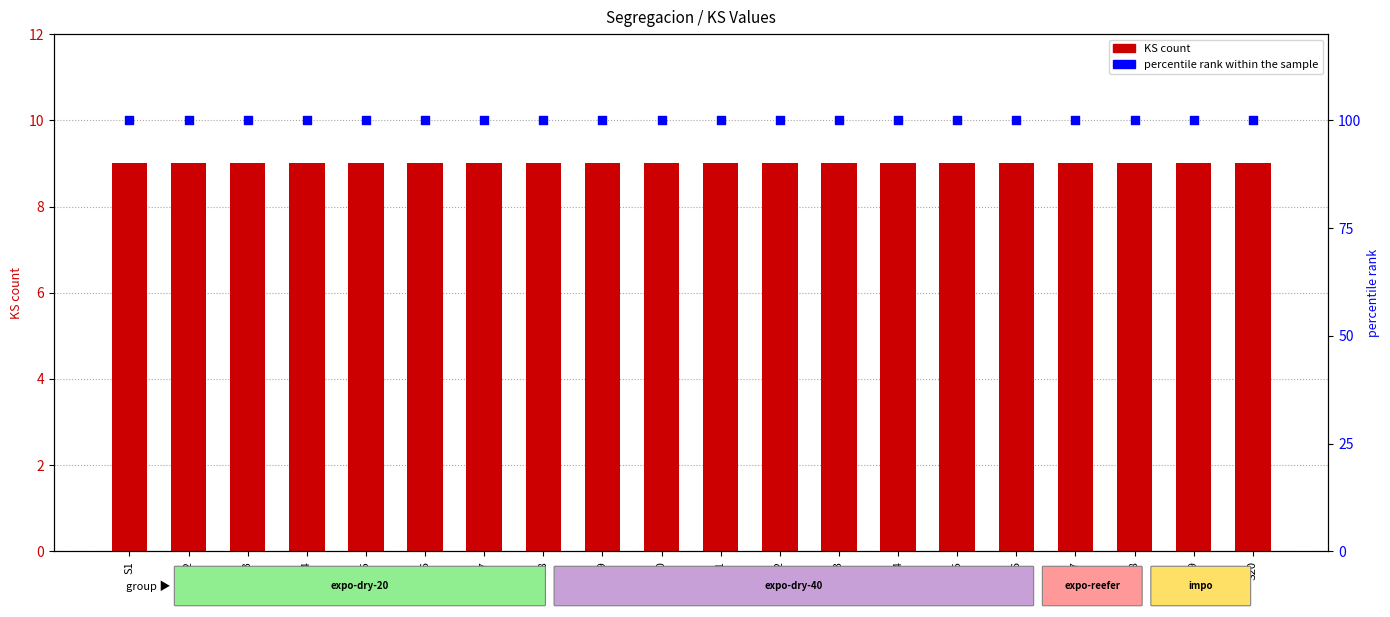

What are all the series names shown in the legend?

KS count, percentile rank within the sample